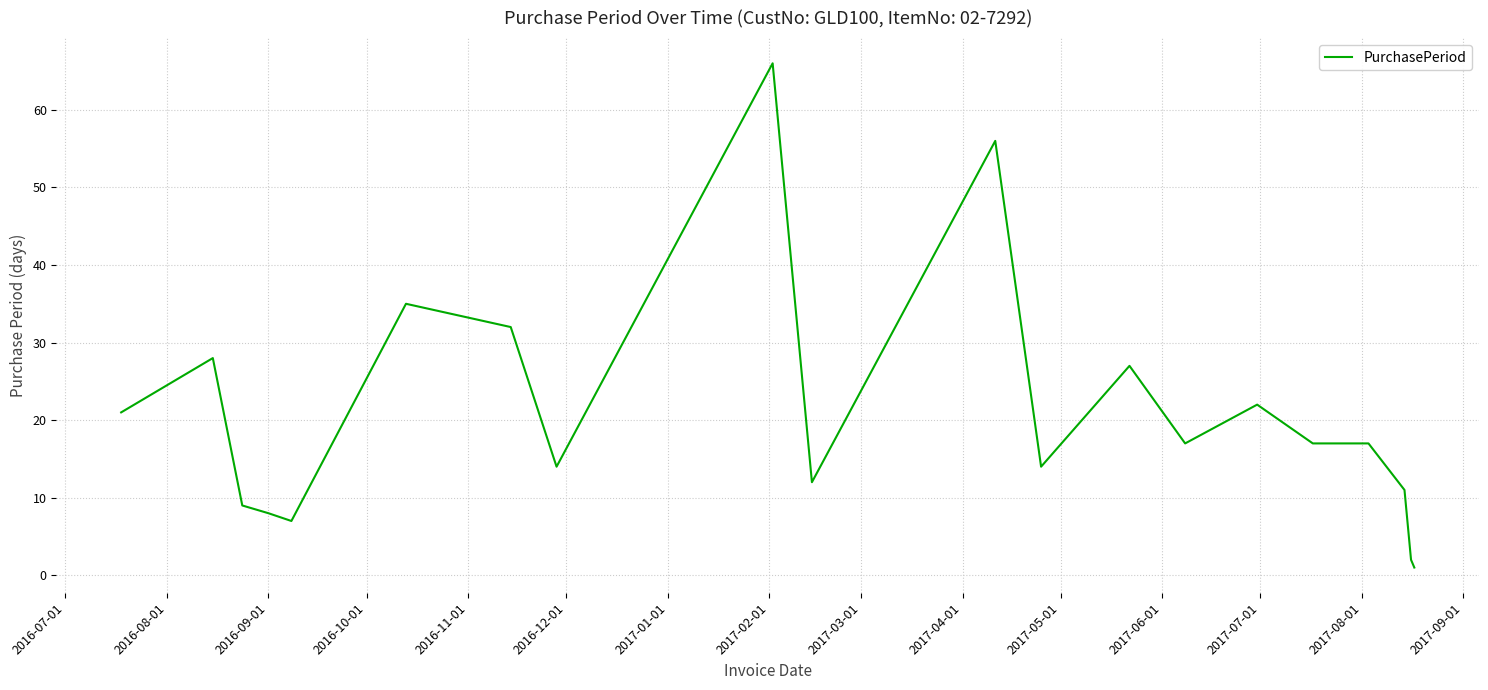

What is the greatest value displayed?

66